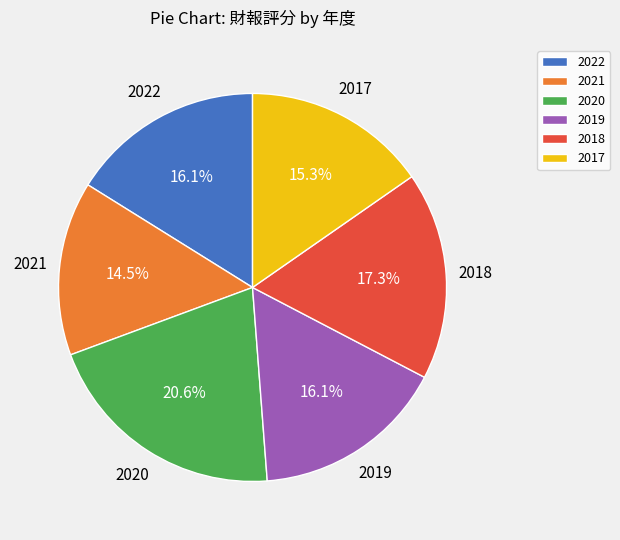

To the nearest percent, what is the average slice percentage?

17%